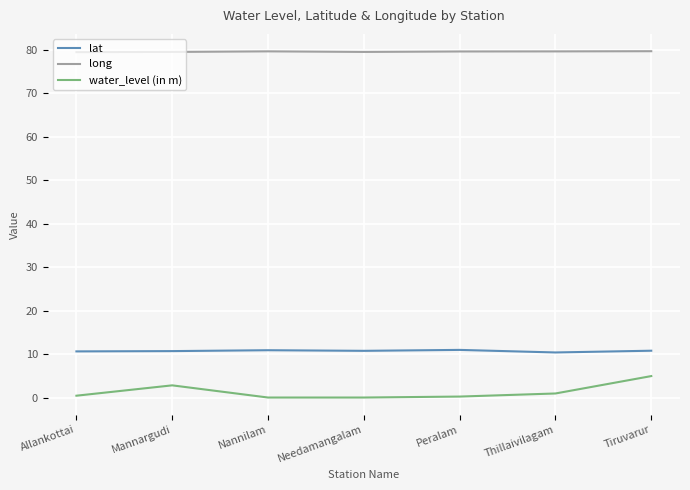

True or false: long and water_level (in m) cross at least once.

False